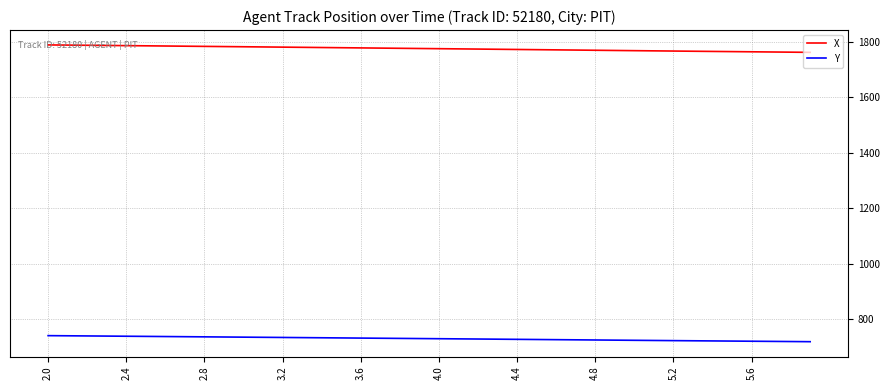

True or false: Y and X intersect in this chart.

False